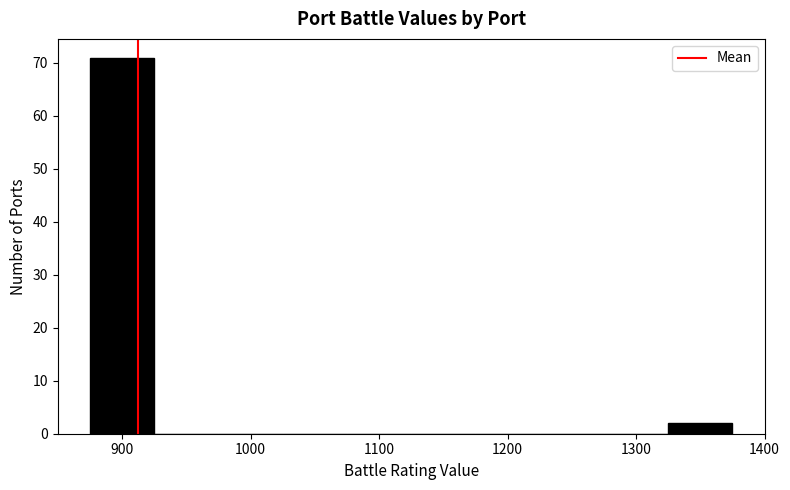

Which range on the x-axis has the tallest bar?

875 to 925